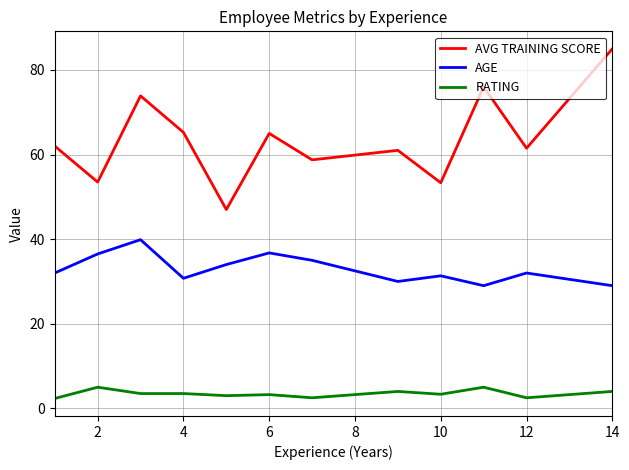

Rank the series by their maximum value, from highest to lowest.

AVG TRAINING SCORE, AGE, RATING